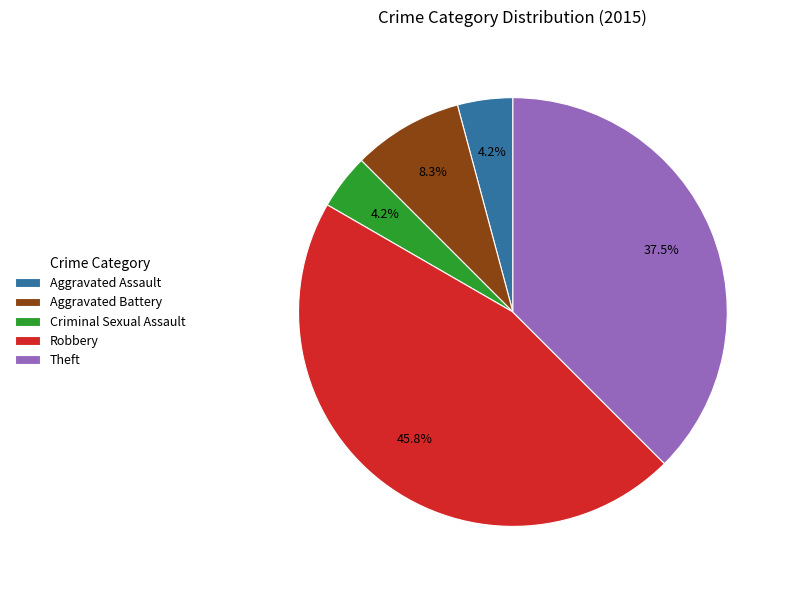

What percentage do Criminal Sexual Assault and Theft together represent?

41.7%